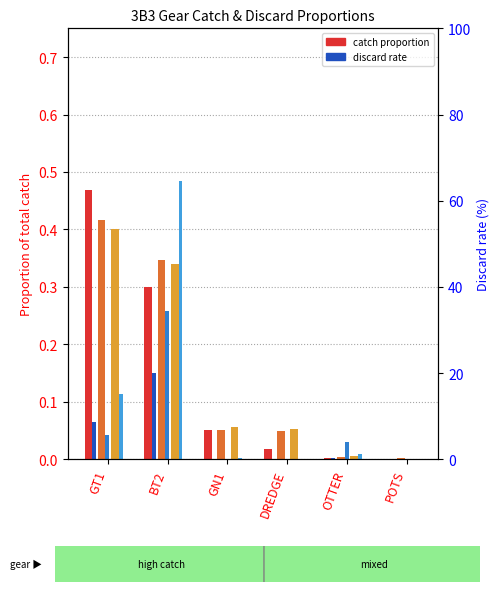

What is the difference between the maximum and minimum values in the 2014 catch series?

0.4